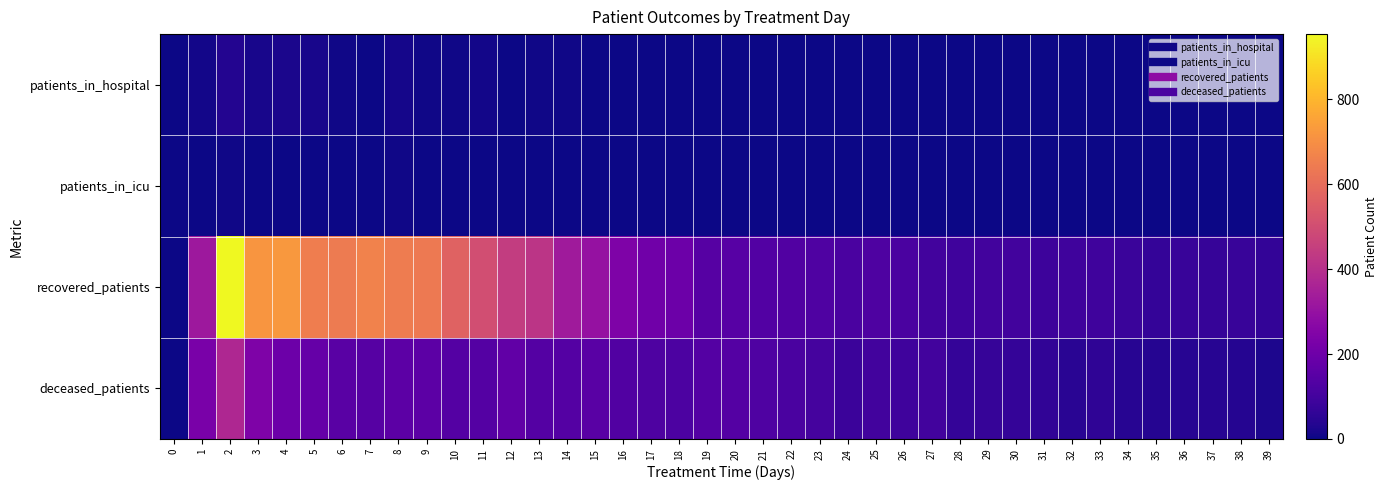

Rank the series at 34 from lowest to highest value.

patients_in_hospital, patients_in_icu, deceased_patients, recovered_patients